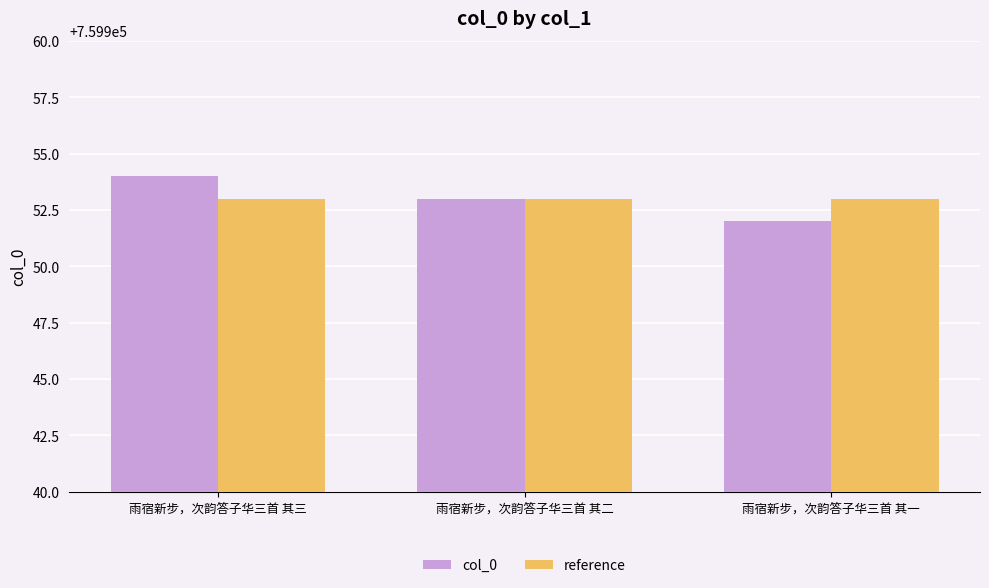

What is the maximum value for col_0?

759954